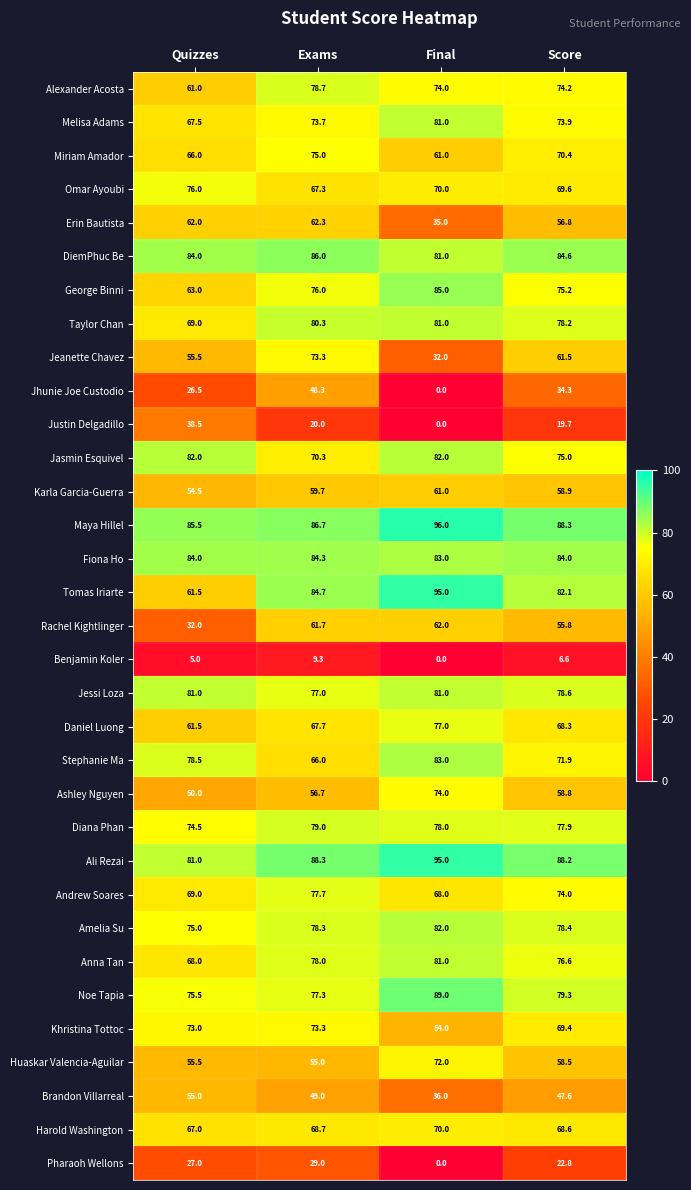

At which category is the sum across all series the highest?

Exams